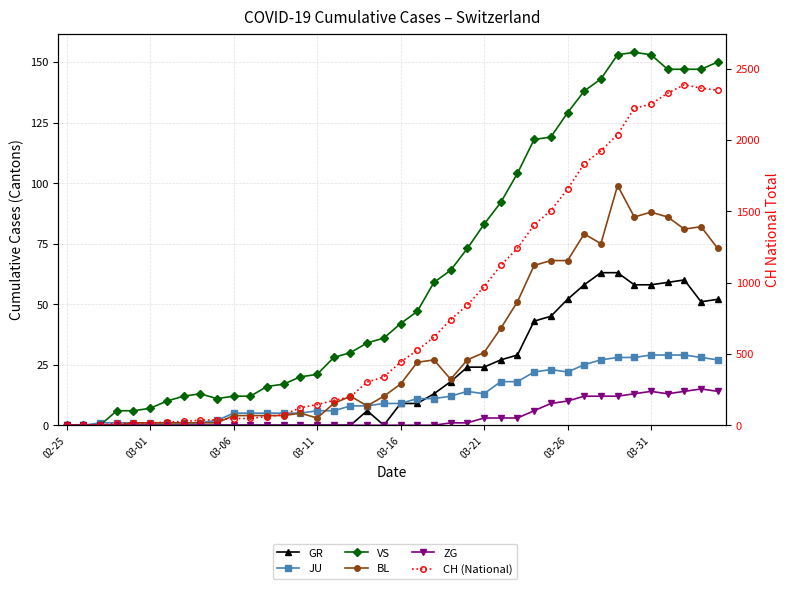

Between 03-11 and 14, which series saw the biggest shift?

CH (National)